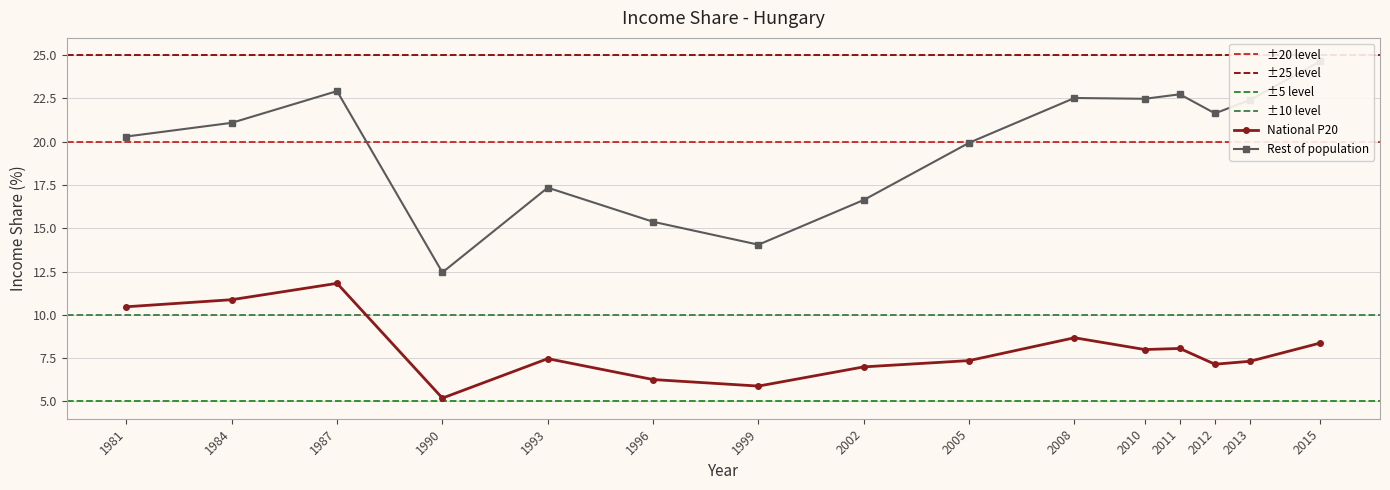

Is it true that National P20 equals 11.8 at 1987?

True